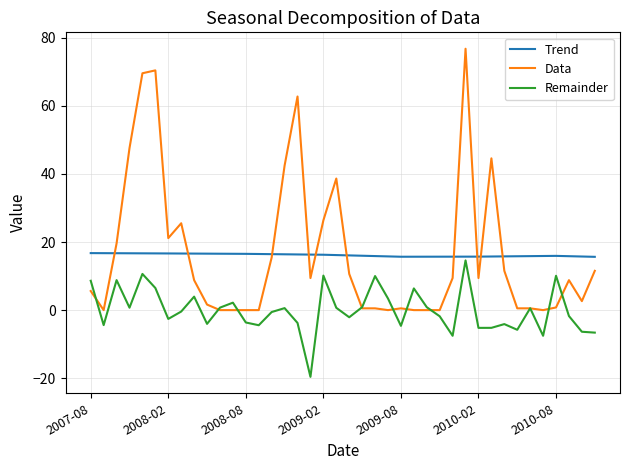

What is the minimum value shown in the chart?

-19.6